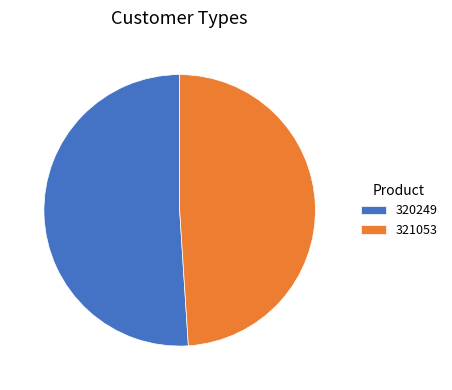

Rank the categories by value from highest to lowest.

320249, 321053